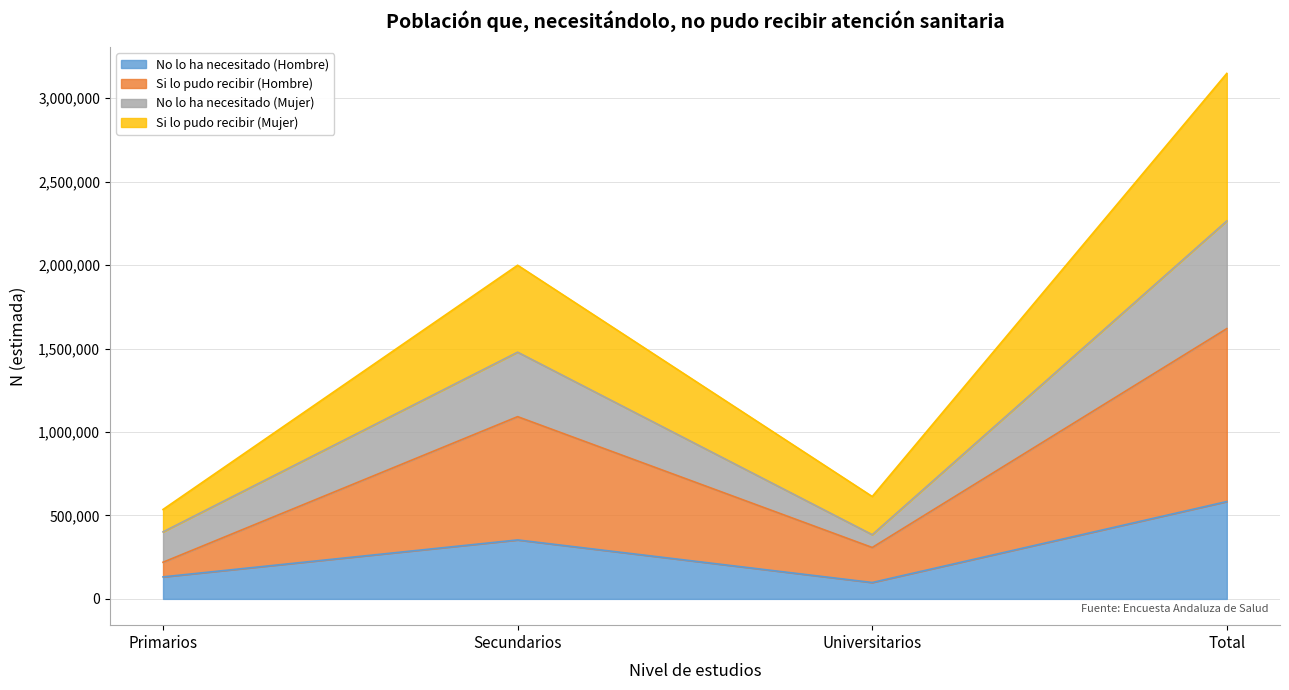

At which label does No lo ha necesitado (Hombre) reach its peak?

Total